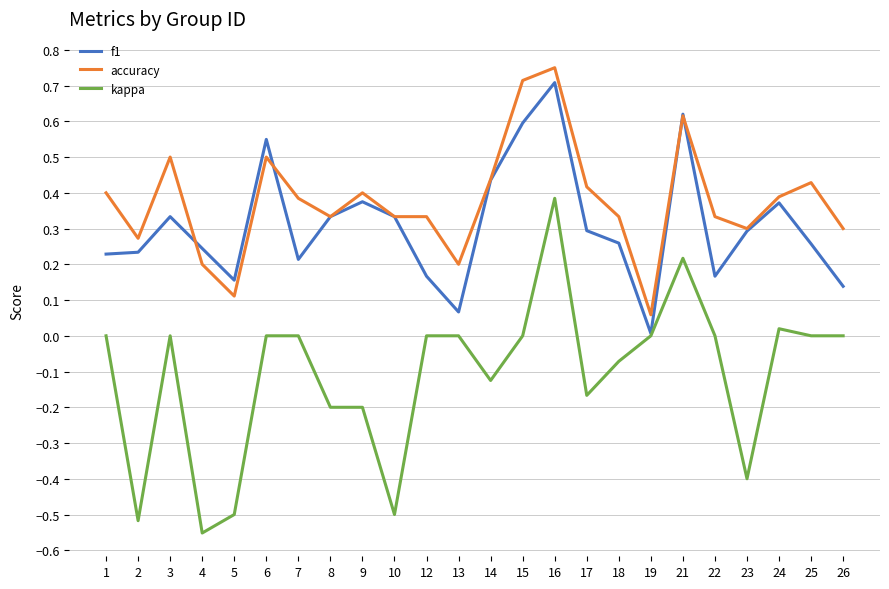

Is it true that kappa equals -0.3 at 17?

False